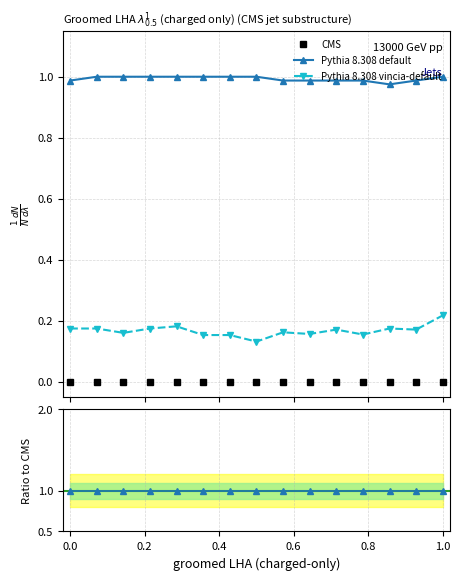

Rank the series by their maximum value, from highest to lowest.

Pythia 8.308 default, Pythia 8.308 vincia-default, CMS